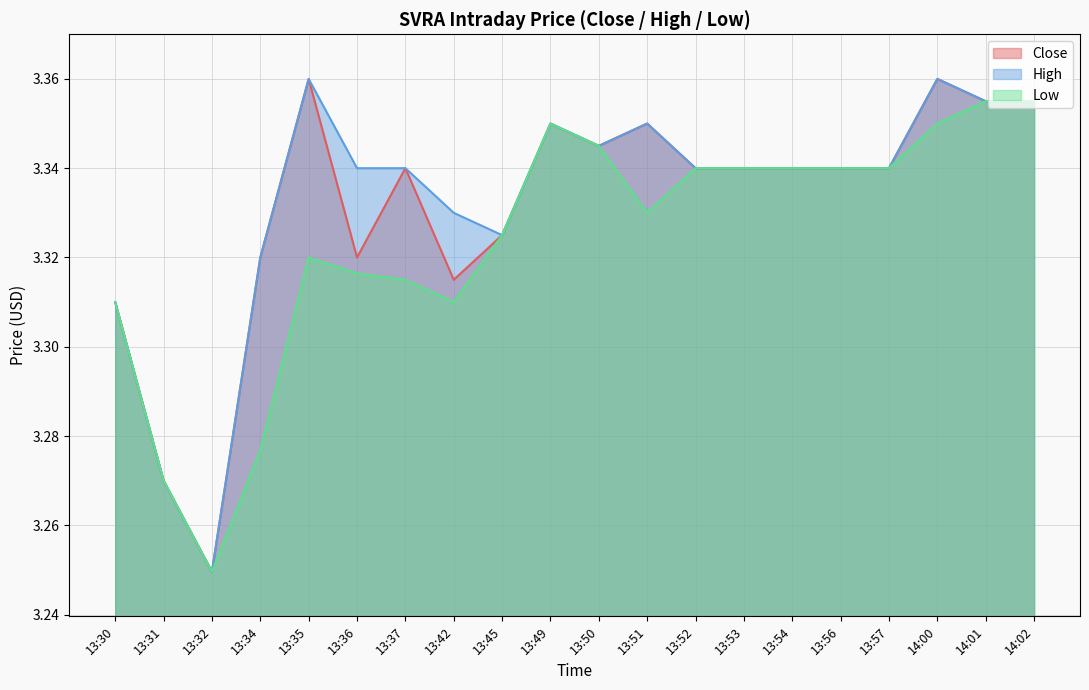

True or false: High and Low intersect in this chart.

False